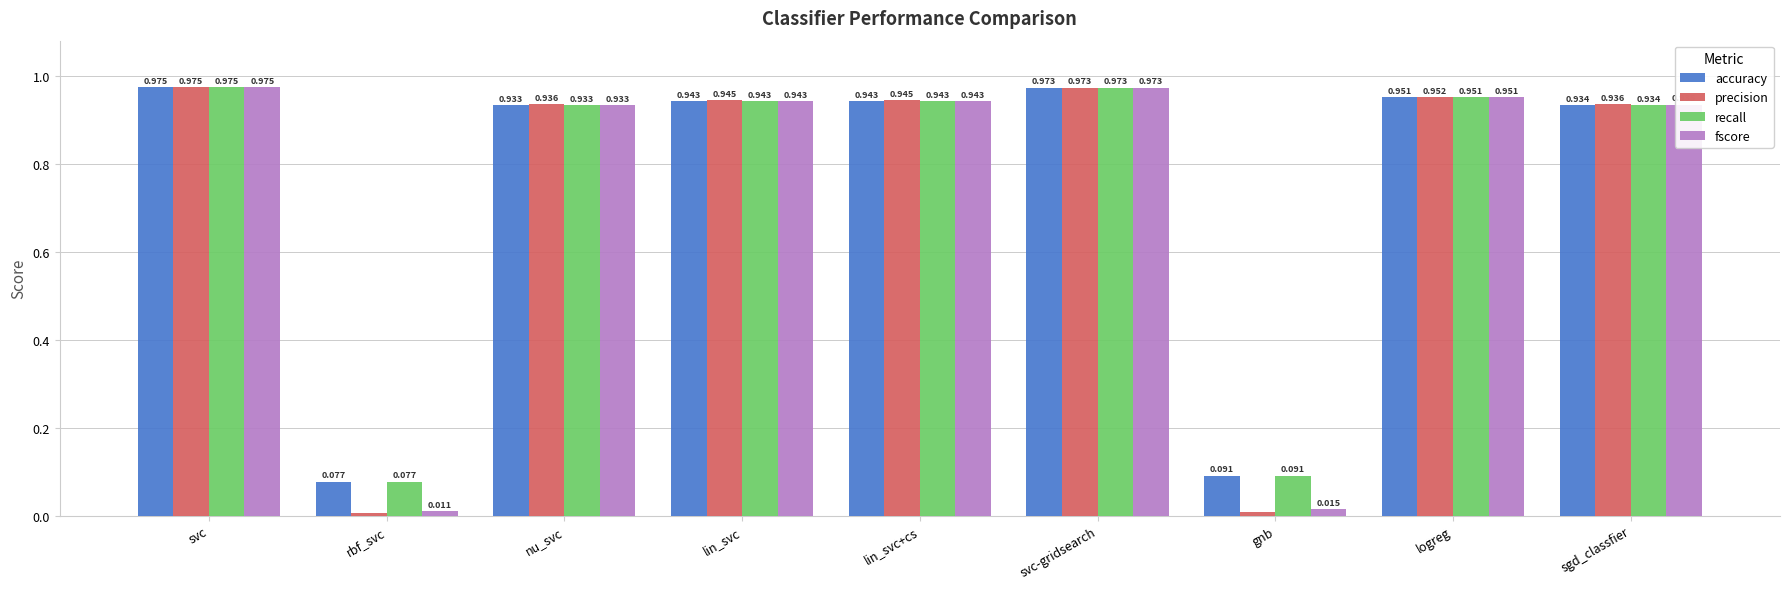

Which label corresponds to the largest value in the chart?

svc